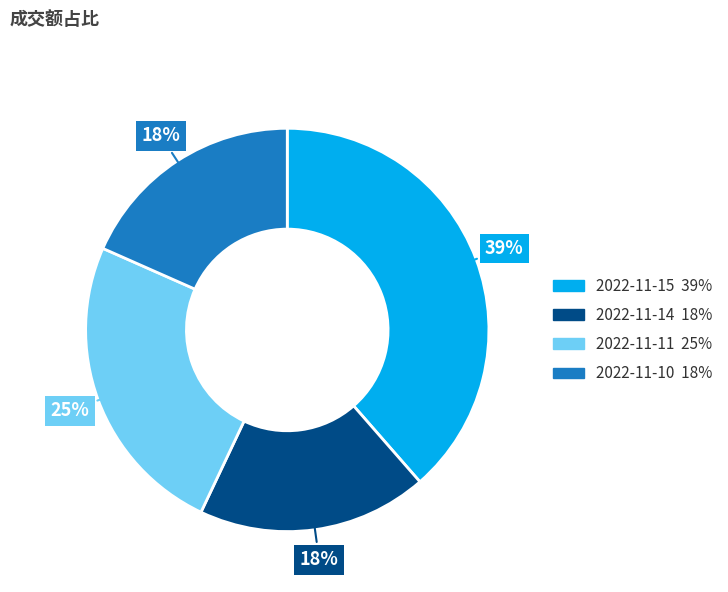

To the nearest percent, what is the average slice percentage?

25%